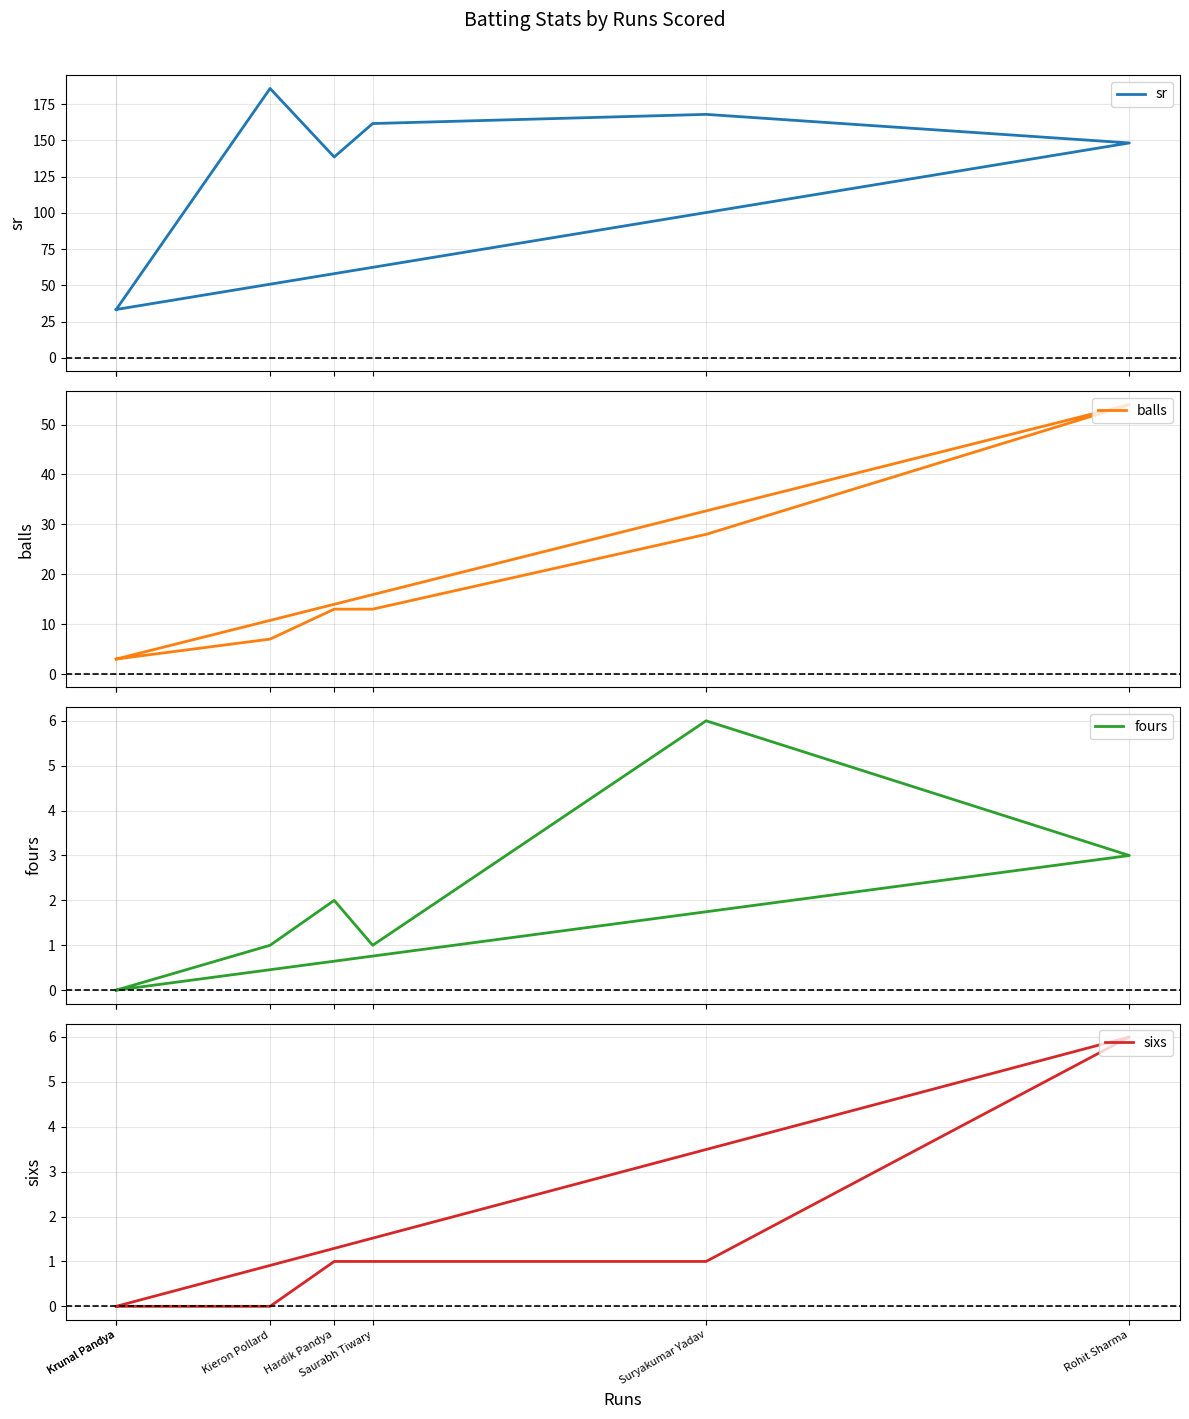

Which series has the widest spread of values?

sr